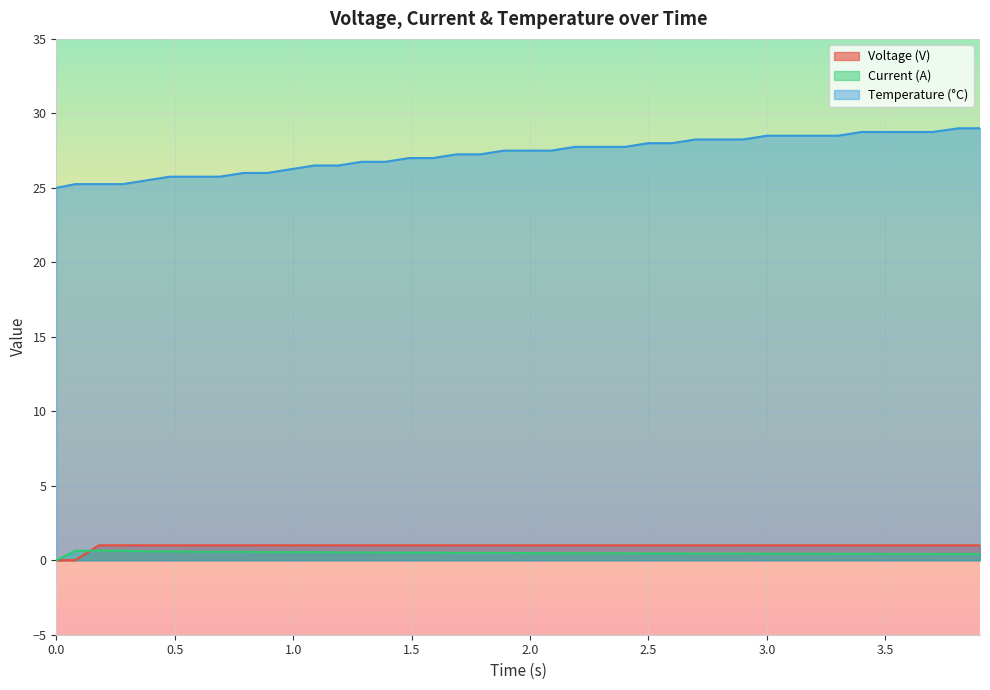

What is the sum of all current values?

19.4